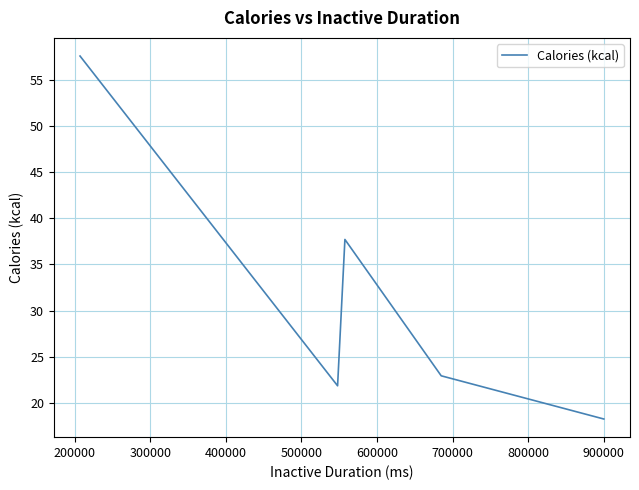

How many lines are shown in the chart?

1